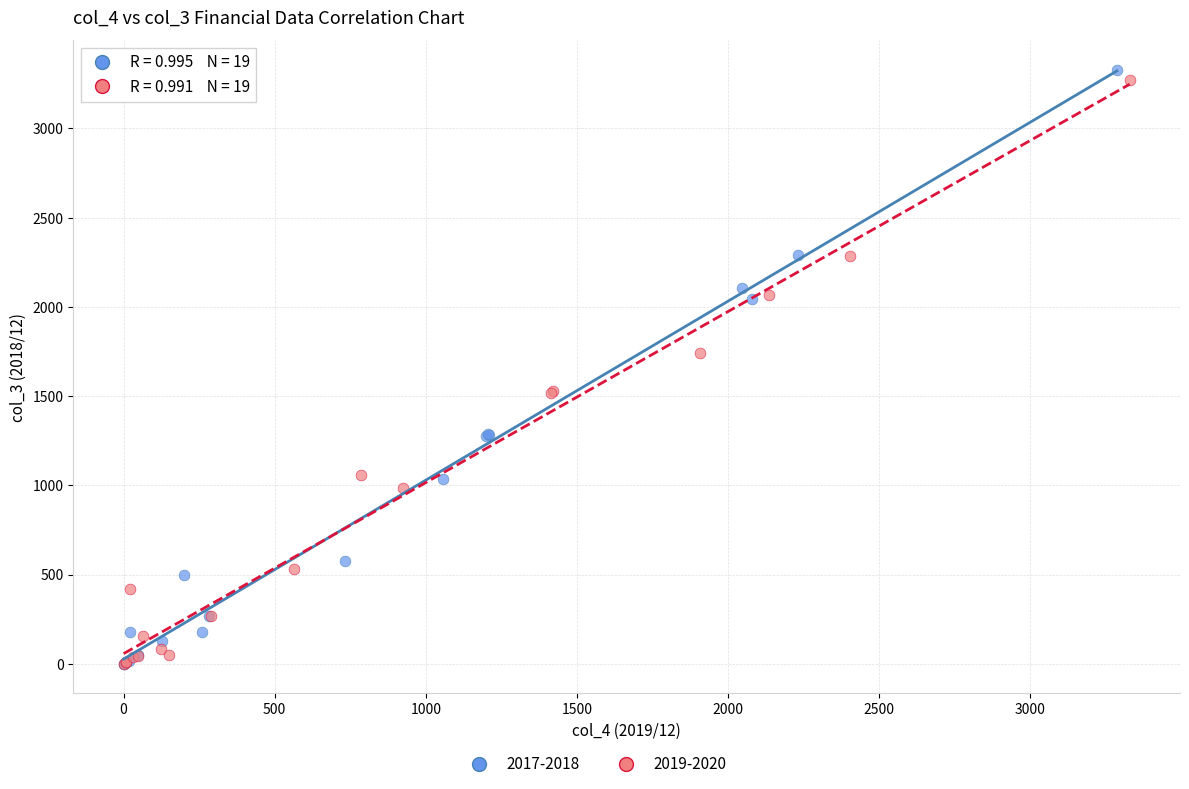

Which series contains the highest Y value?

2017-2018